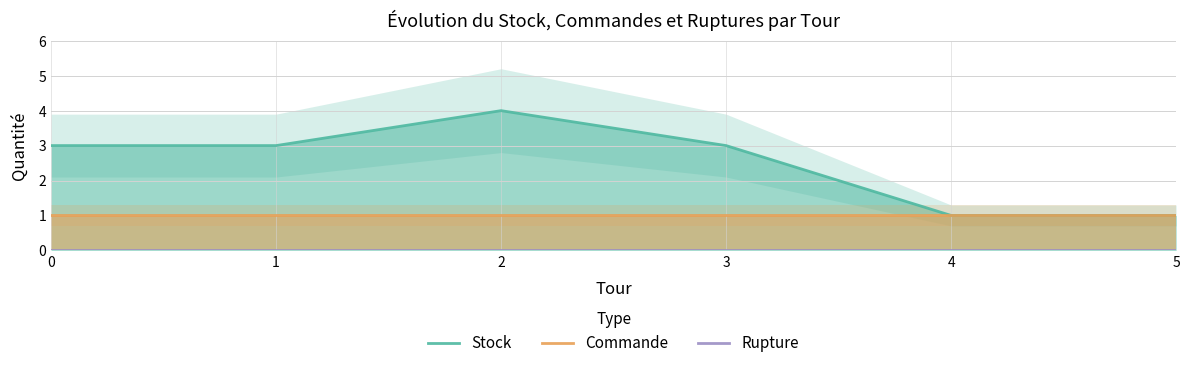

Which series has the largest total across all categories?

Stock